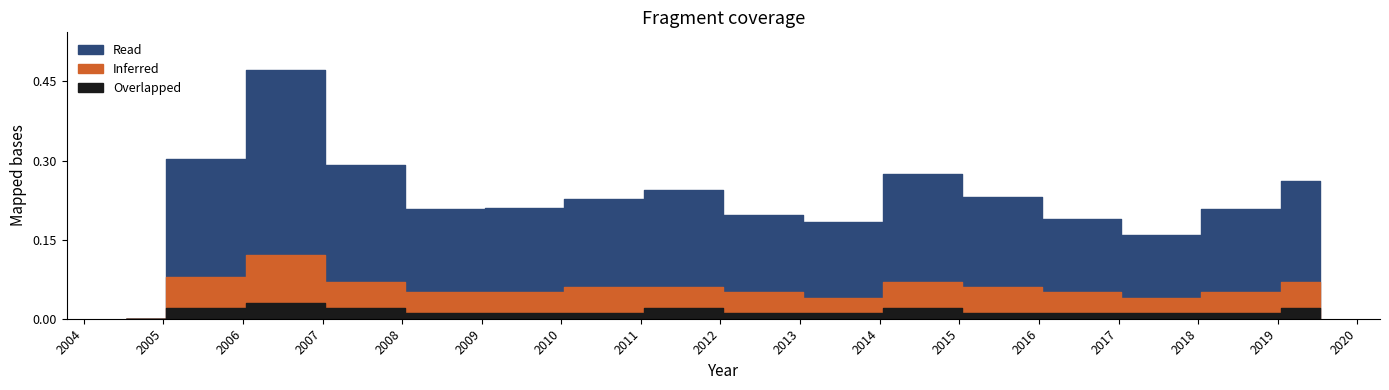

What is the sum of all Overlapped values?

0.2